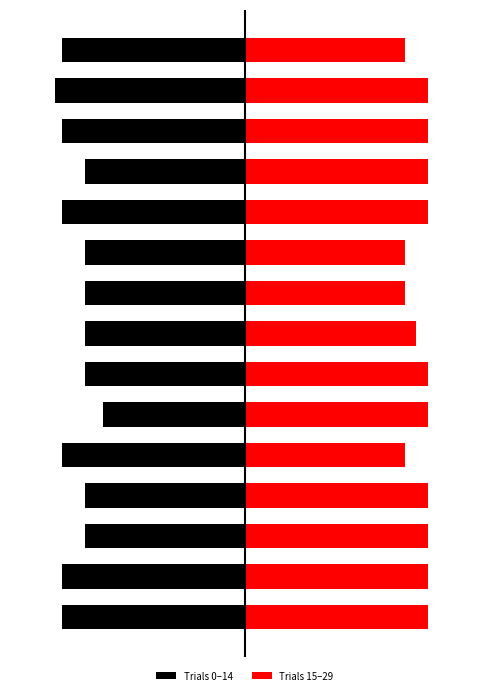

At how many categories does at least one series exceed 0?

15